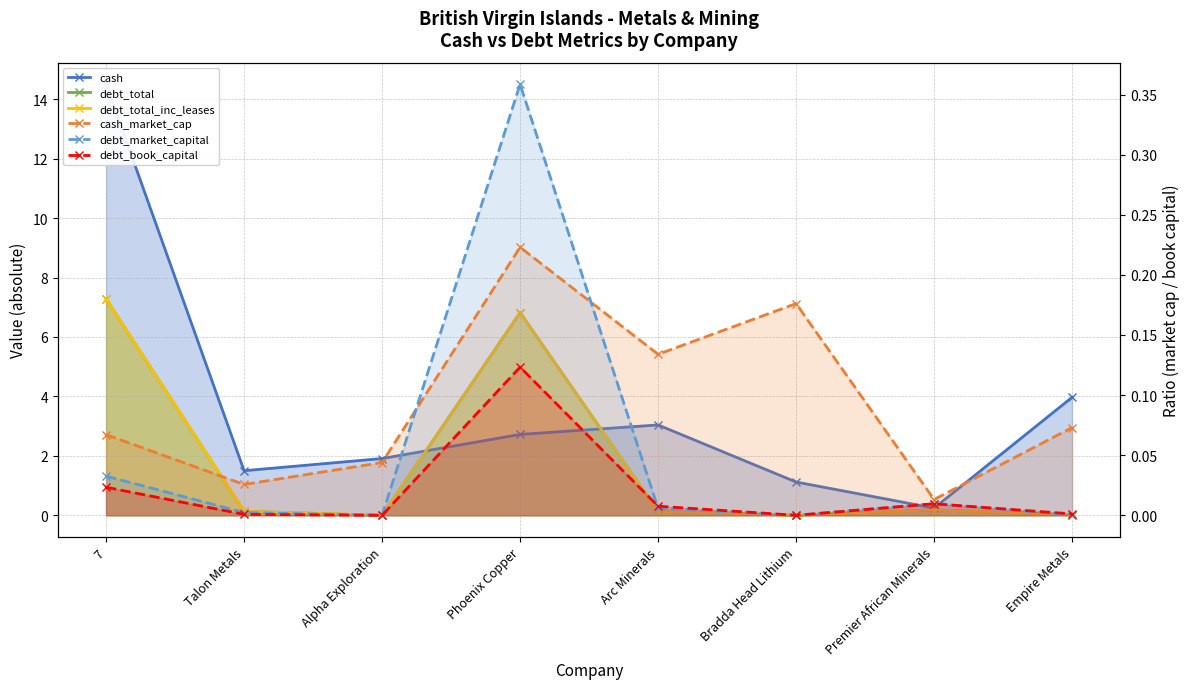

What is the difference between the maximum and second lowest values in the debt_total_inc_leases series?

7.3